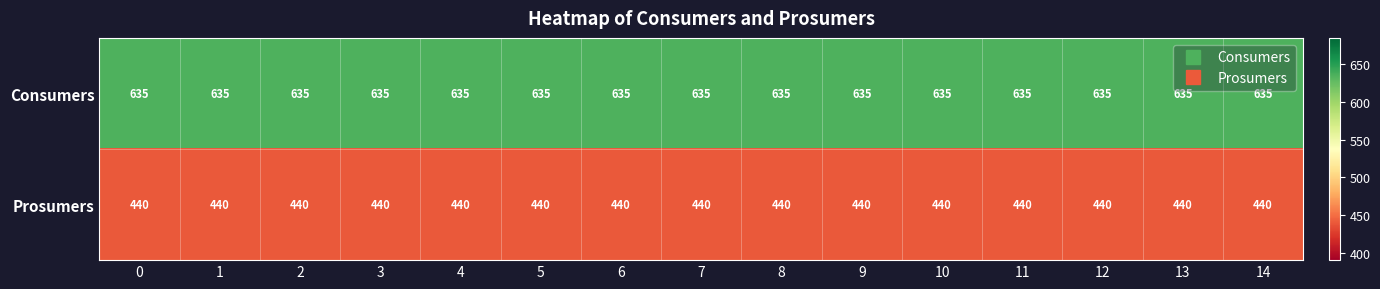

What is the approximate value of Prosumers at 10?

440